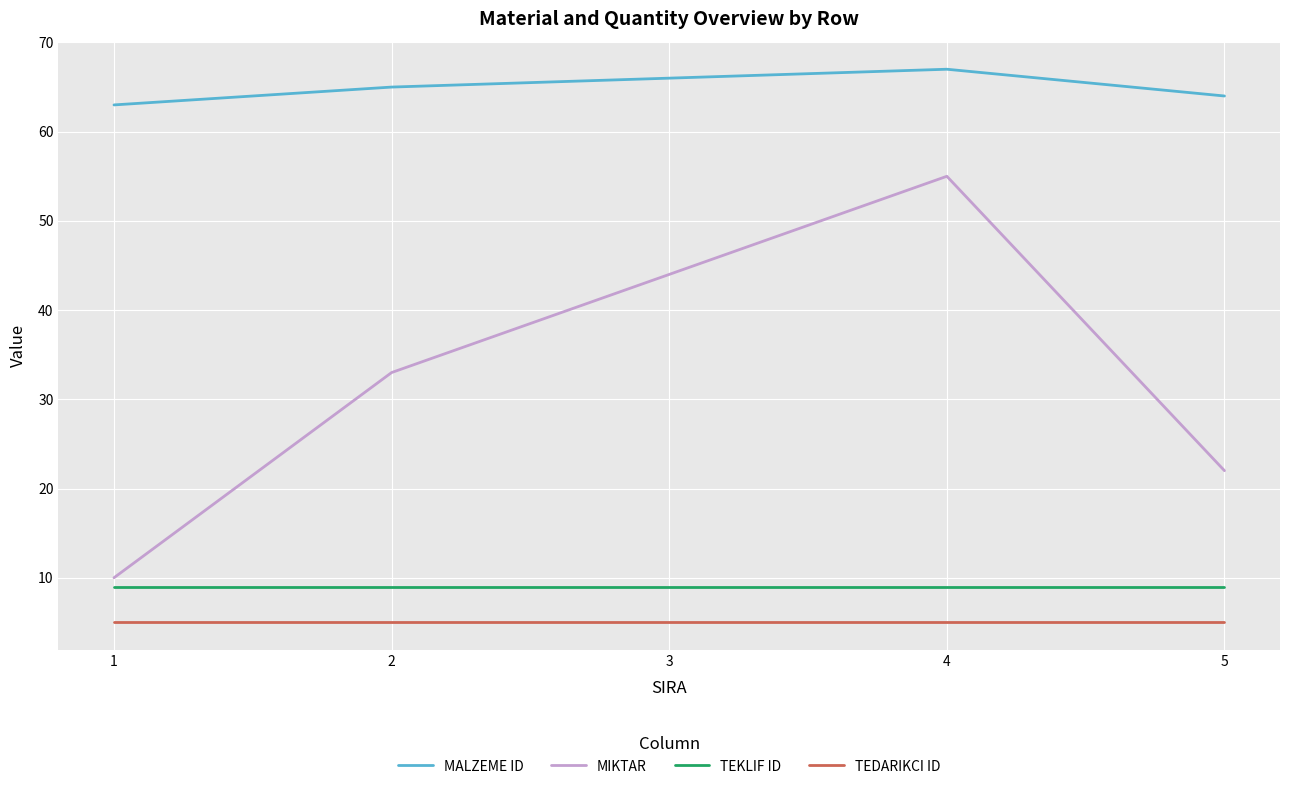

Does the chart have visible grid lines?

Yes